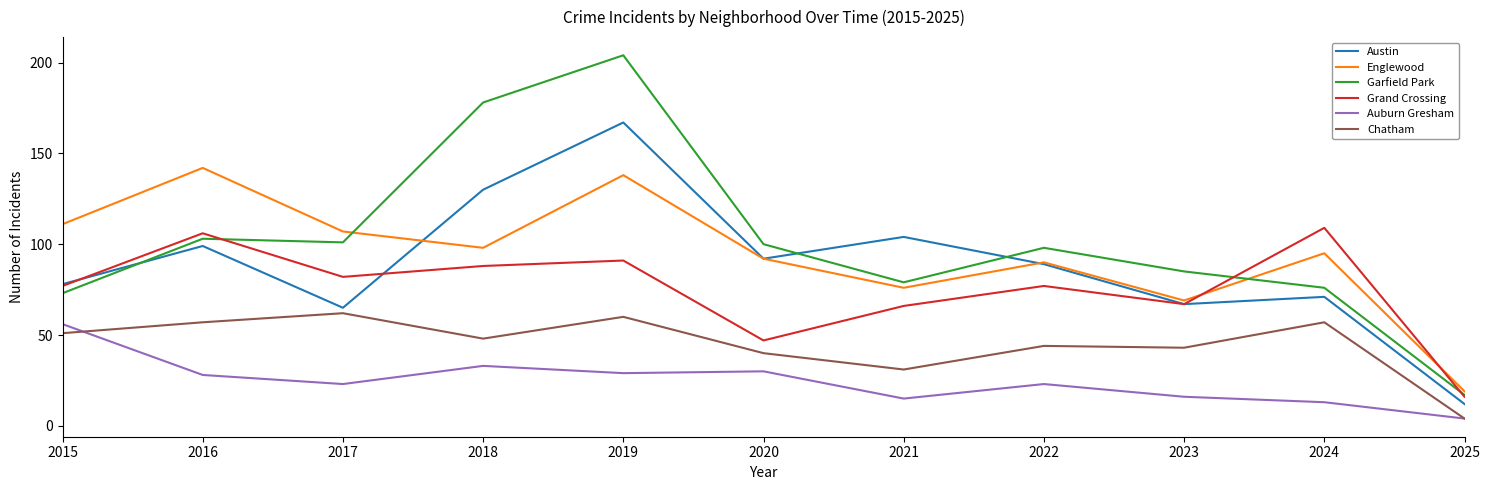

Which series has the widest spread of values?

Garfield Park